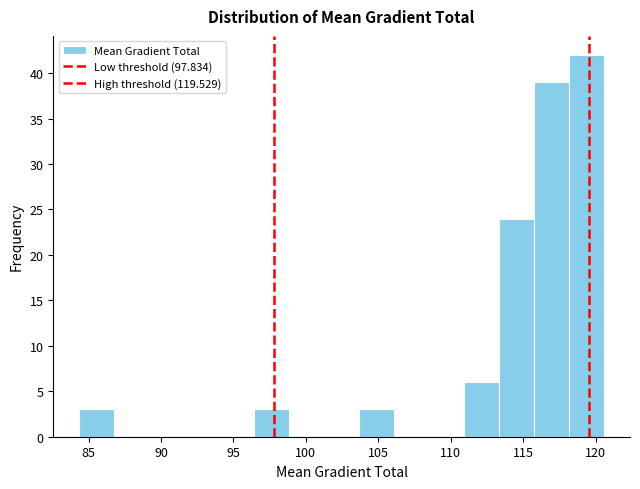

How tall is the bar that spans 115.5 to 118.0 on the x-axis? Neither the bar edges nor the heights are printed on the chart, so give them approximately, as read against the axes.

39